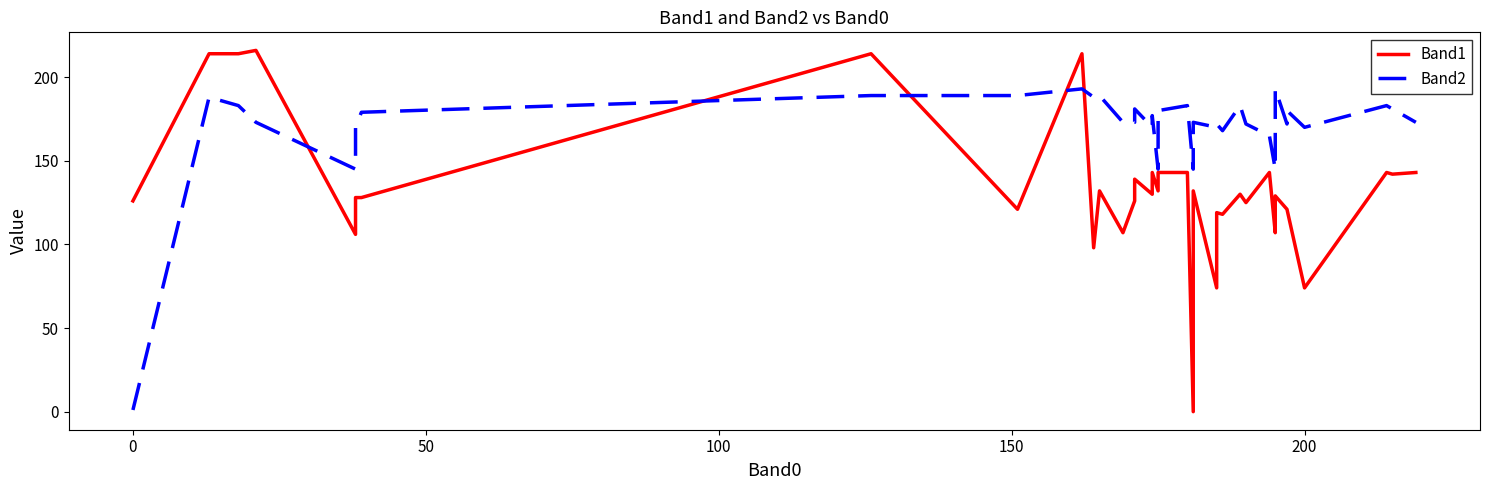

Reading right to left, what are all the values shown in this chart?

Band1: 143	142	143	74	121	121	129	128	107	143	125	130	118	119	89	74	132	106	94	0	143	143	132	143	130	139	126	107	132	98	214	121	214	128	128	106	216	214	214	126
Band2: 173	181	183	170	180	172	193	161	145	165	172	183	168	172	170	170	173	173	161	145	183	180	145	177	170	181	173	173	189	188	193	189	189	179	170	145	173	183	188	1